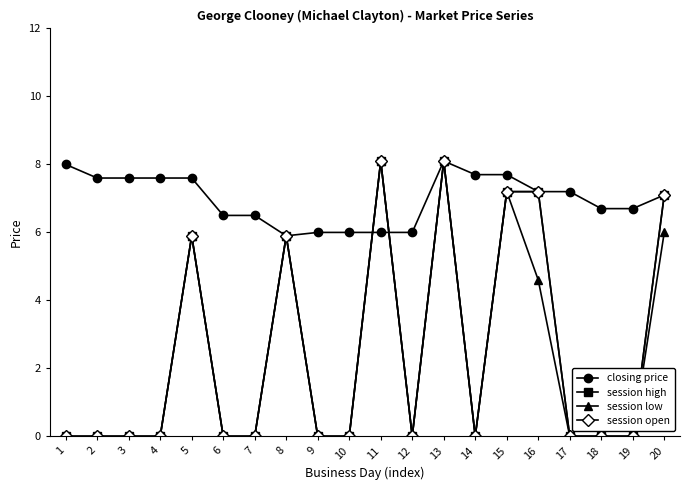

What is the difference between the second highest and minimum values in the session open series?

8.1